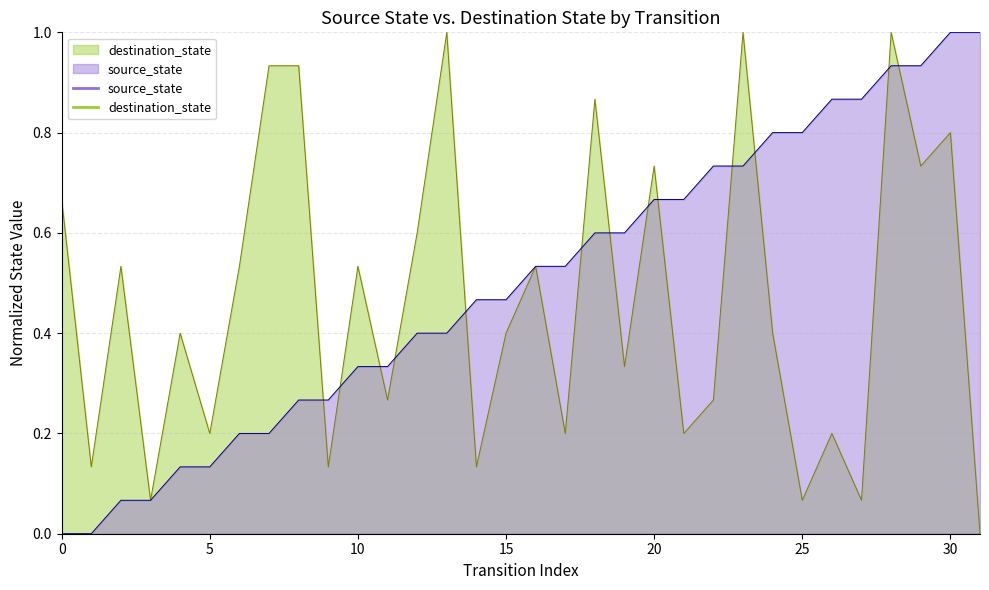

Reading left to right, list all the values displayed in this chart.

source_state: 0=0.0	1=0.0	2=0.1	3=0.1	4=0.1	5=0.1	6=0.2	7=0.2	8=0.3	9=0.3	10=0.3	11=0.3	12=0.4	13=0.4	14=0.5	15=0.5	16=0.5	17=0.5	18=0.6	19=0.6	20=0.7	21=0.7	22=0.7	23=0.7	24=0.8	25=0.8	26=0.9	27=0.9	28=0.9	29=0.9	30=1.0	31=1.0
destination_state: 0=0.7	1=0.1	2=0.5	3=0.1	4=0.4	5=0.2	6=0.5	7=0.9	8=0.9	9=0.1	10=0.5	11=0.3	12=0.6	13=1.0	14=0.1	15=0.4	16=0.5	17=0.2	18=0.9	19=0.3	20=0.7	21=0.2	22=0.3	23=1.0	24=0.4	25=0.1	26=0.2	27=0.1	28=1.0	29=0.7	30=0.8	31=0.0